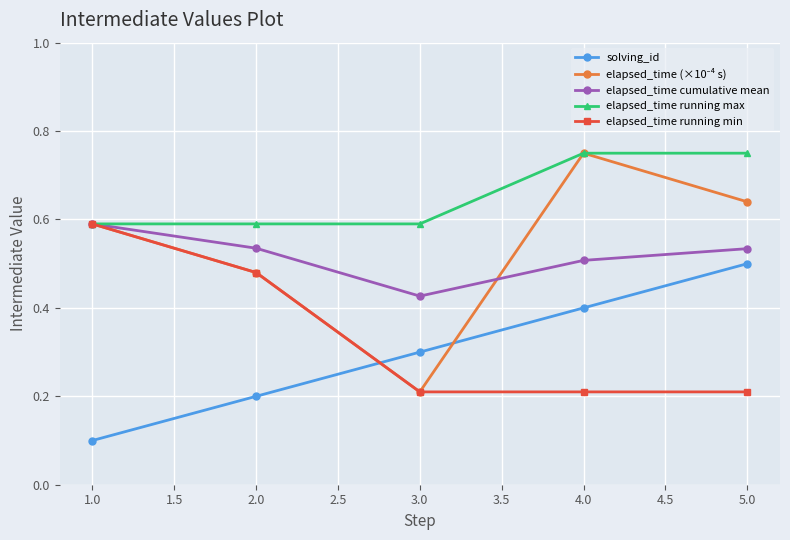

What is the label of the 2nd point from the left?

2.0